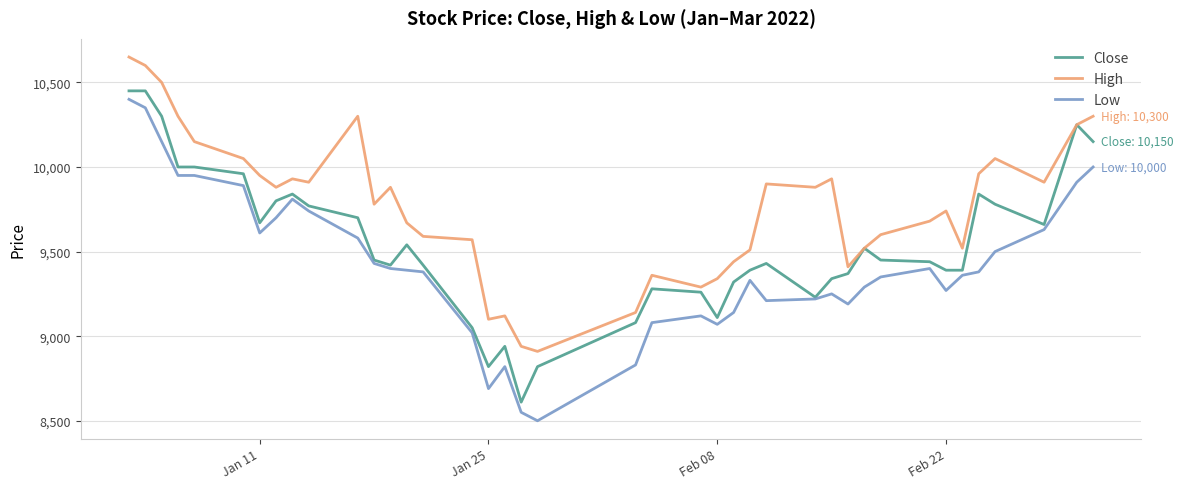

Which series has the largest total across all categories?

High